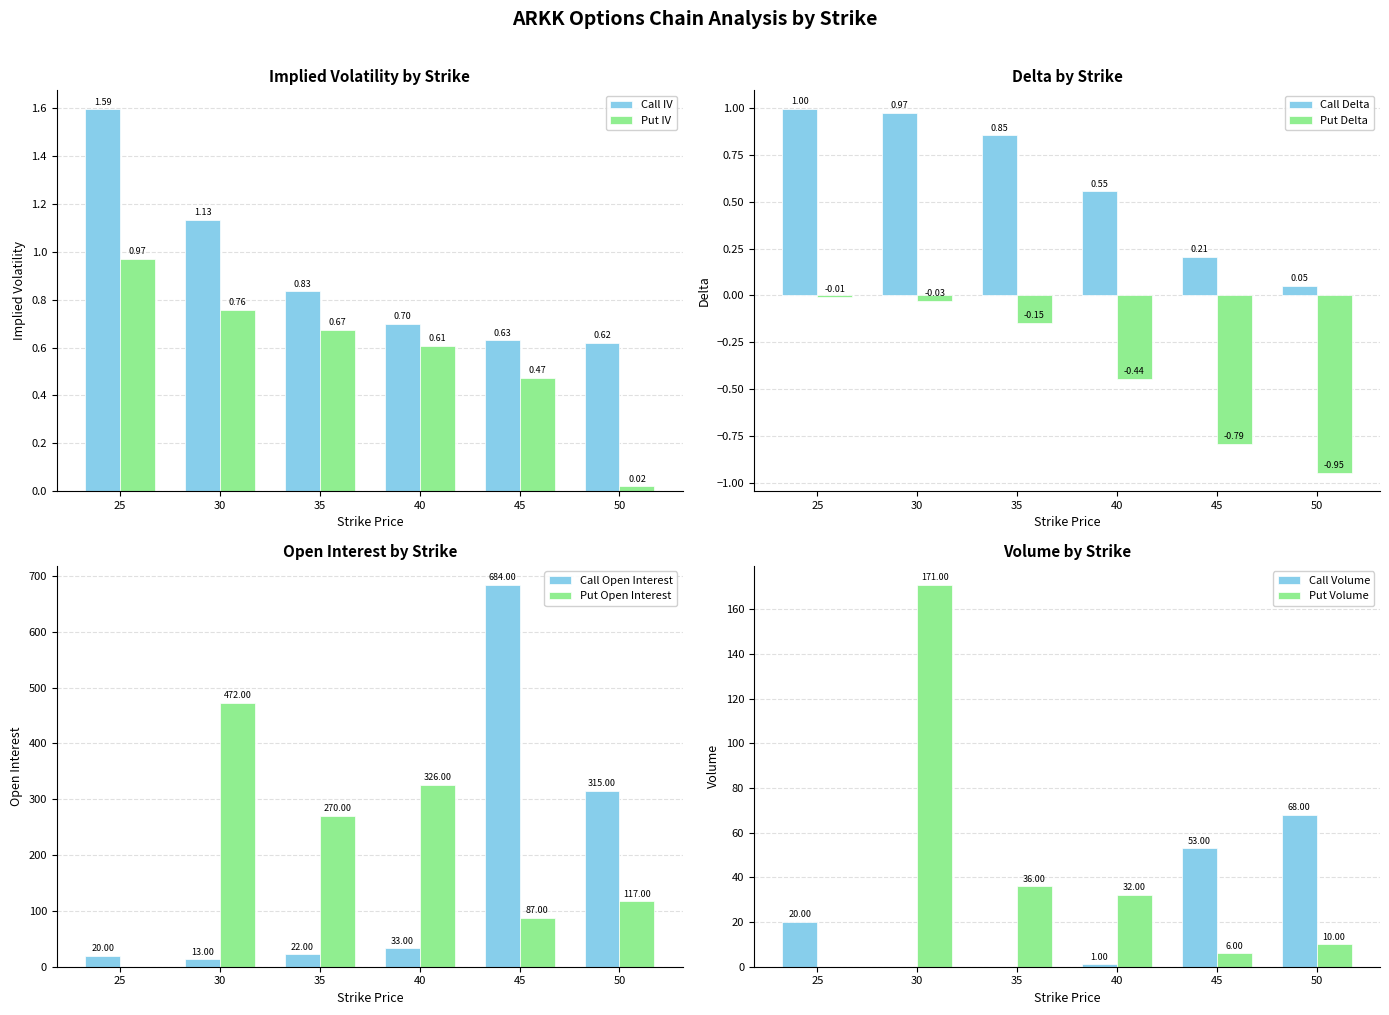

What is the difference between the highest and lowest values at 50?

0.6